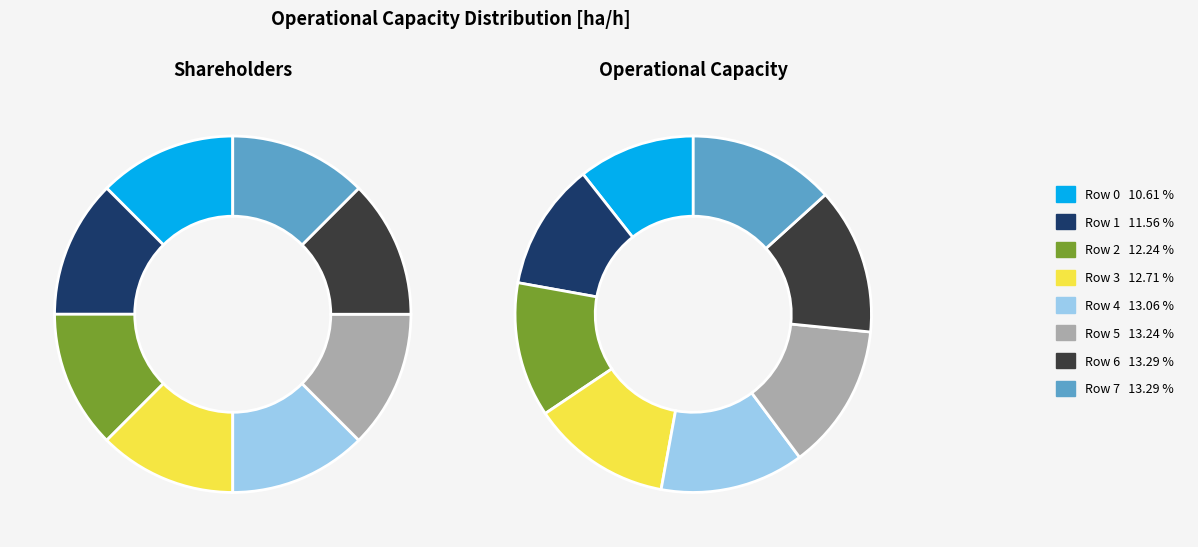

Does Row 5 account for over 50% of the chart?

No